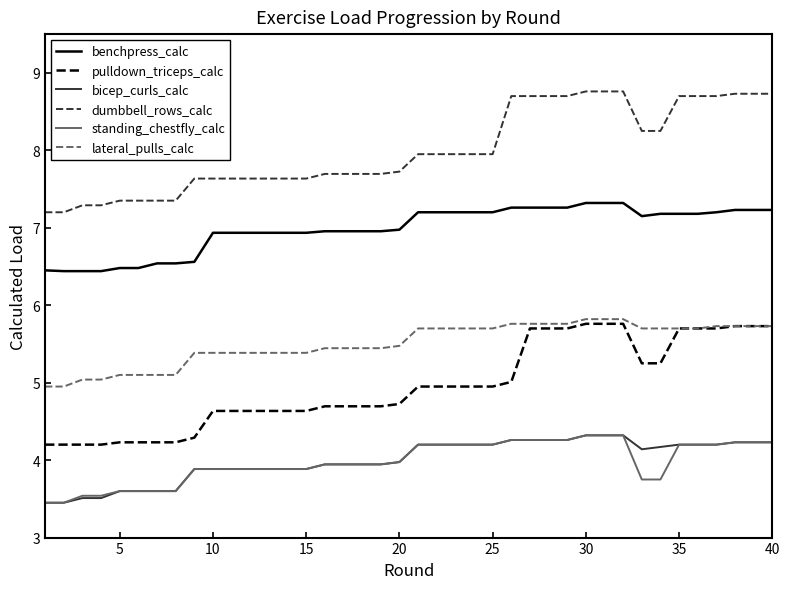

What is the maximum value shown in the chart?

8.8